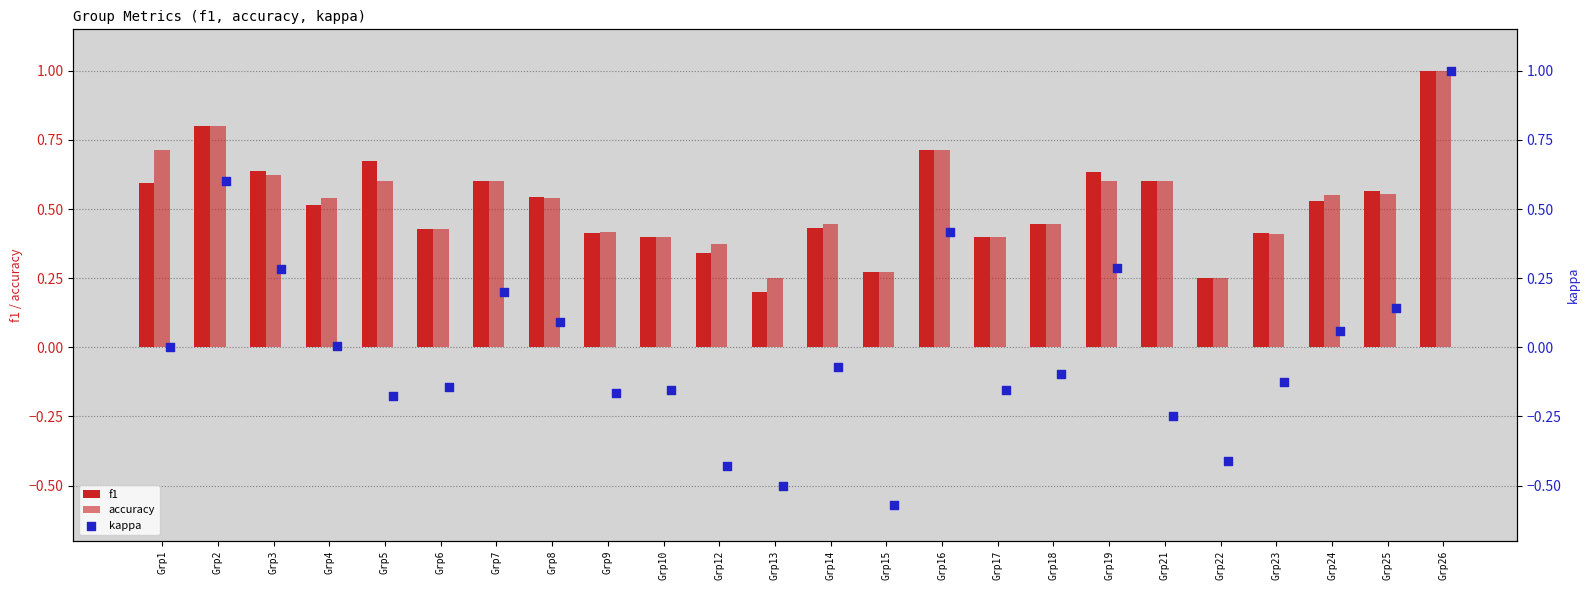

Which series has the largest total across all categories?

accuracy